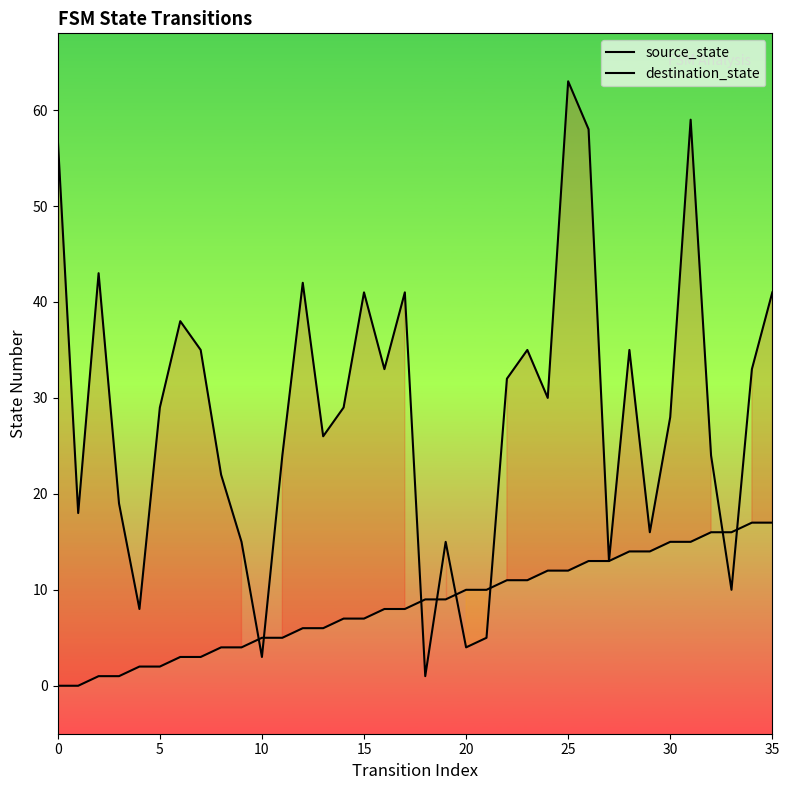

Which series has the largest total across all categories?

destination_state